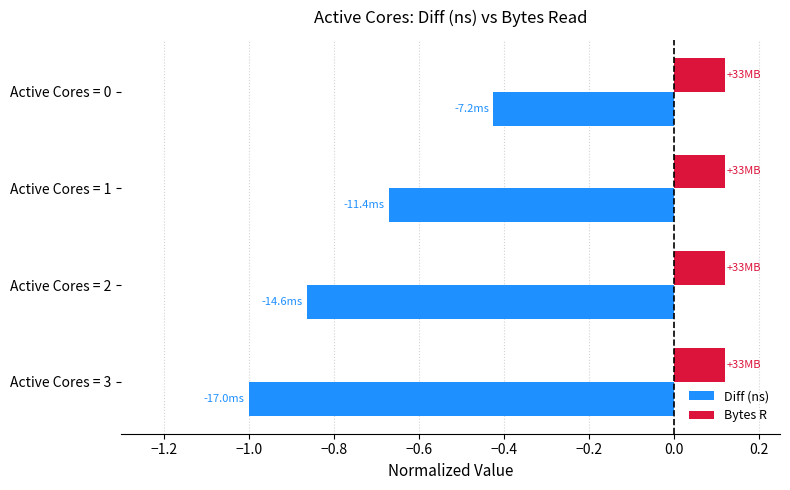

Rank the series by their average value, from lowest to highest.

Diff (ns), Bytes R